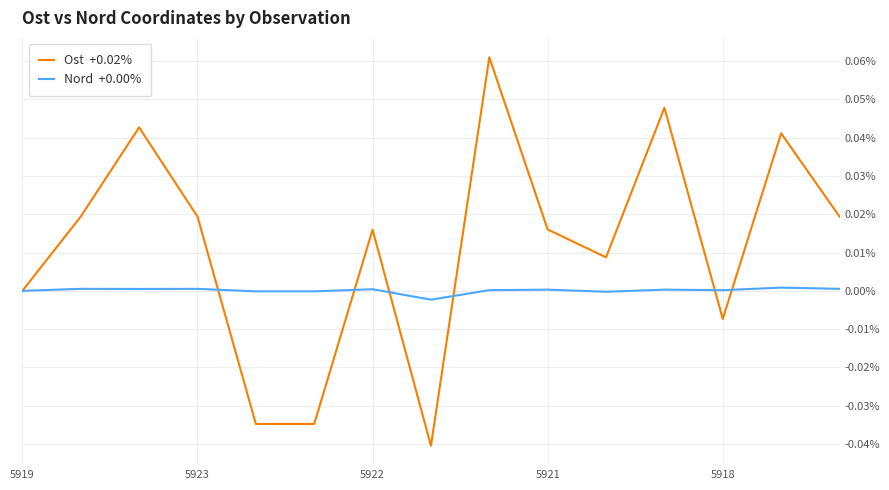

The value of Ost  +0.02% at 5918 is -0.0. True or false?

False